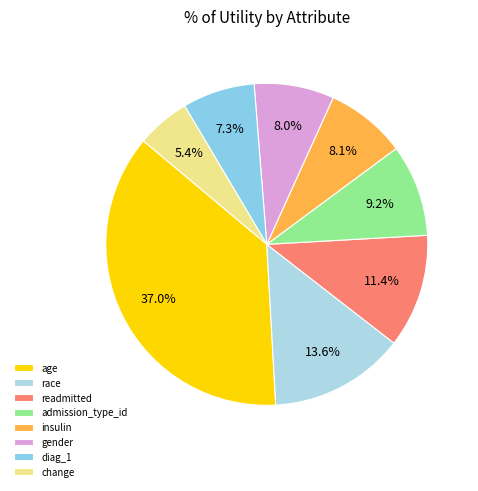

True or false: gender accounts for 19% of the total.

False